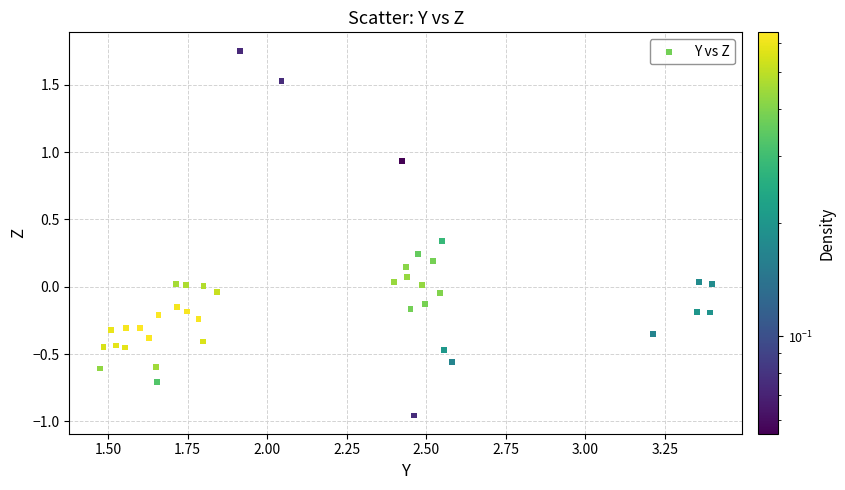

What is the range of X values (max minus min)?

1.9